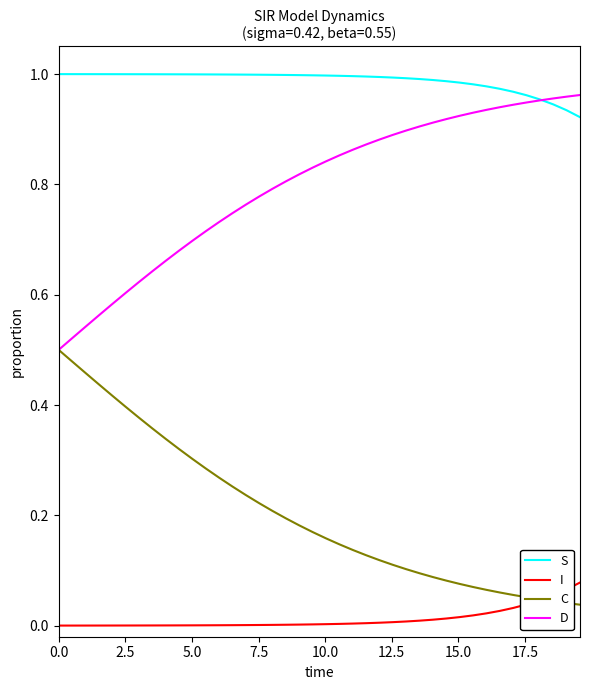

True or false: S and I intersect in this chart.

False